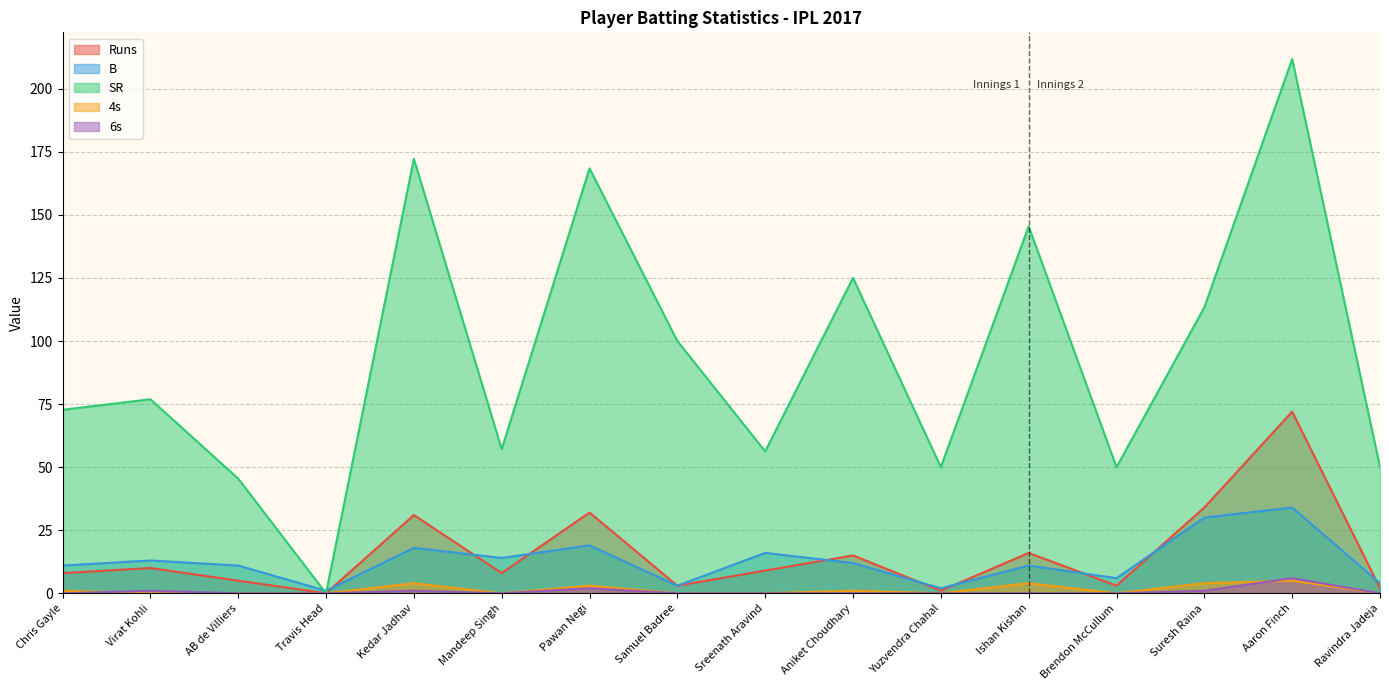

Is it true that 6s equals -4.2 at Ishan Kishan?

False